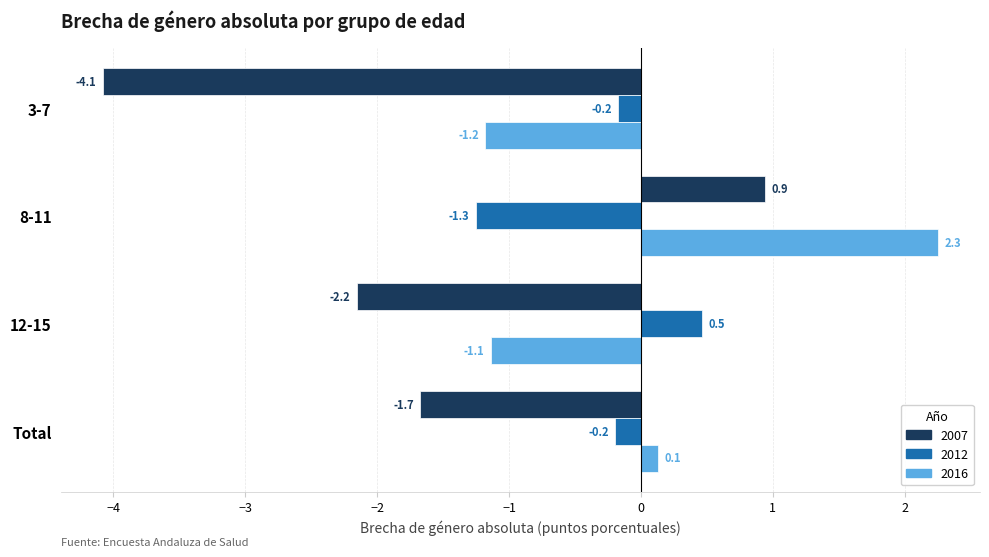

Is it true that 2012 equals 0.1 at 12-15?

False